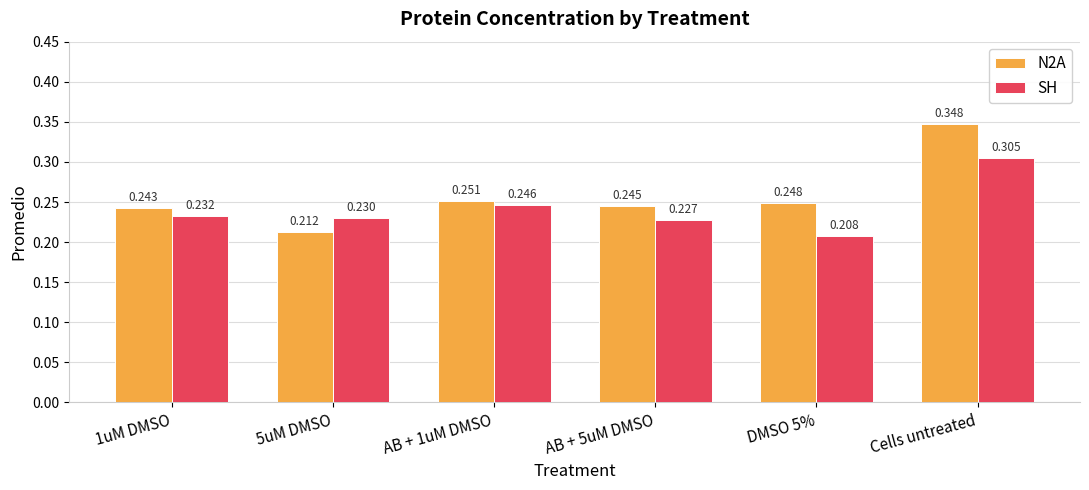

At which category is the sum across all series the highest?

Cells untreated